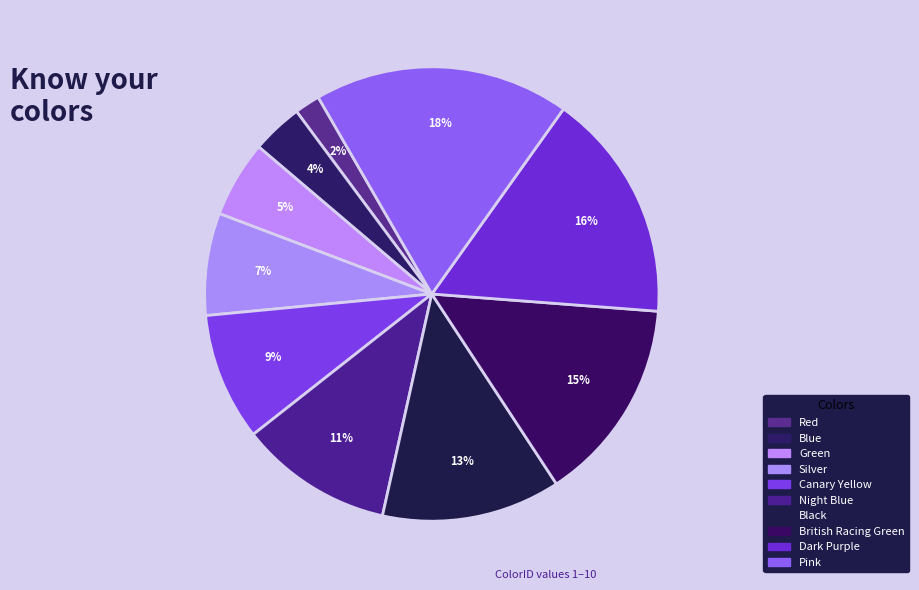

How many segments does this pie chart have?

10